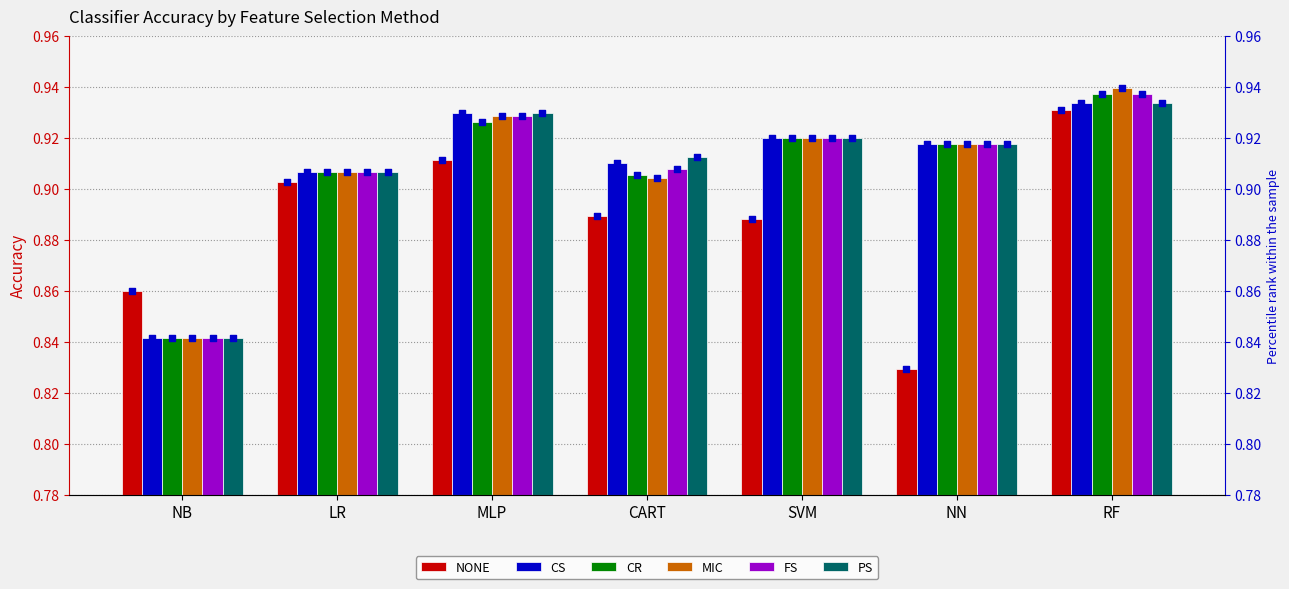

Which series has the largest total across all categories?

PS